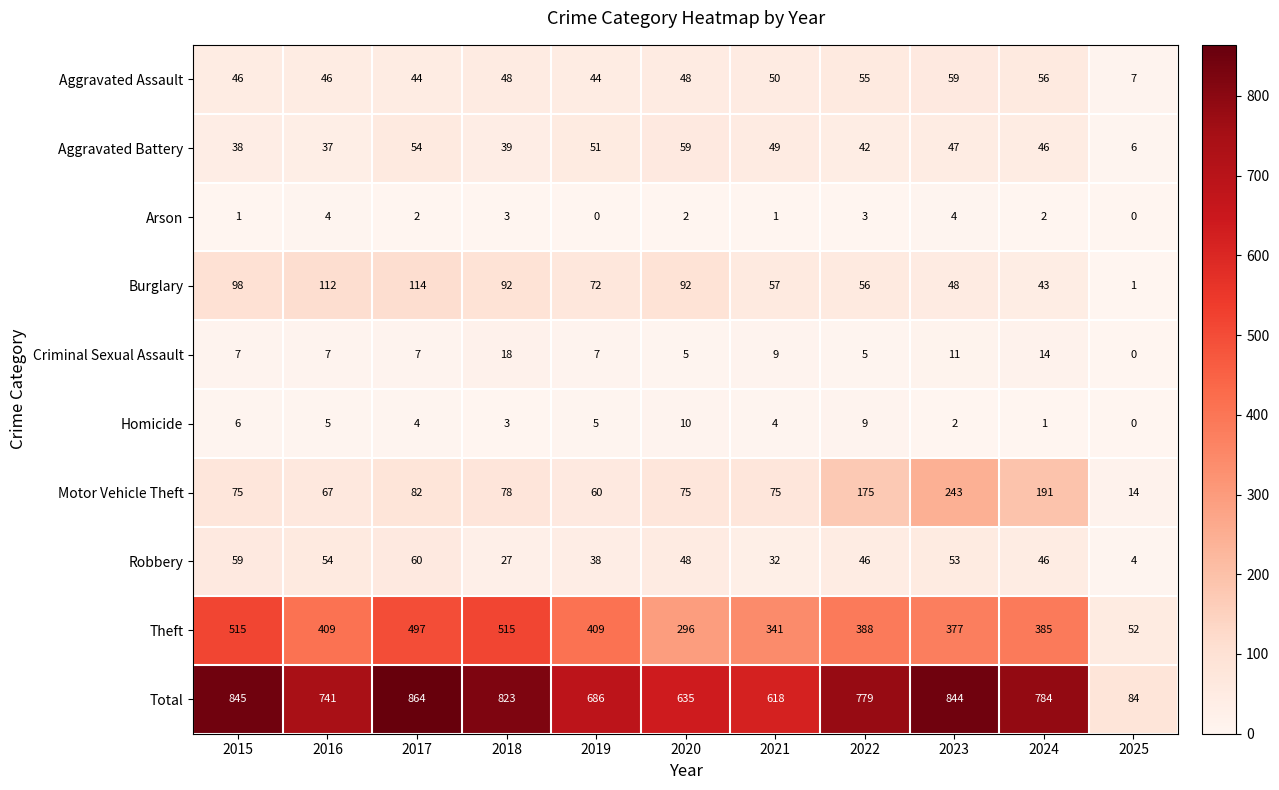

Where is Theft nearest to the value 283?

2020